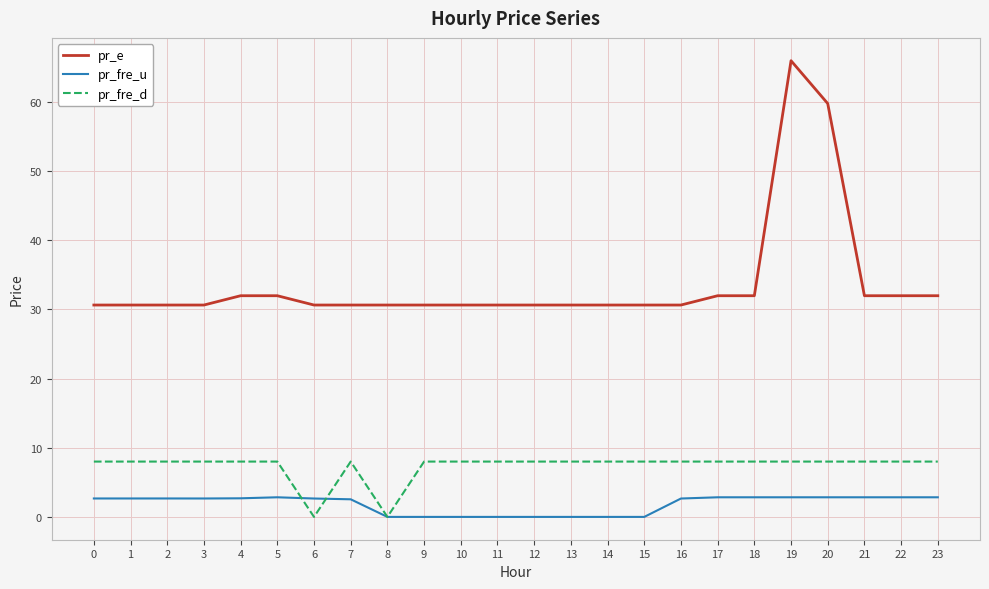

List the series in order of their peak value, highest first.

pr_e, pr_fre_d, pr_fre_u